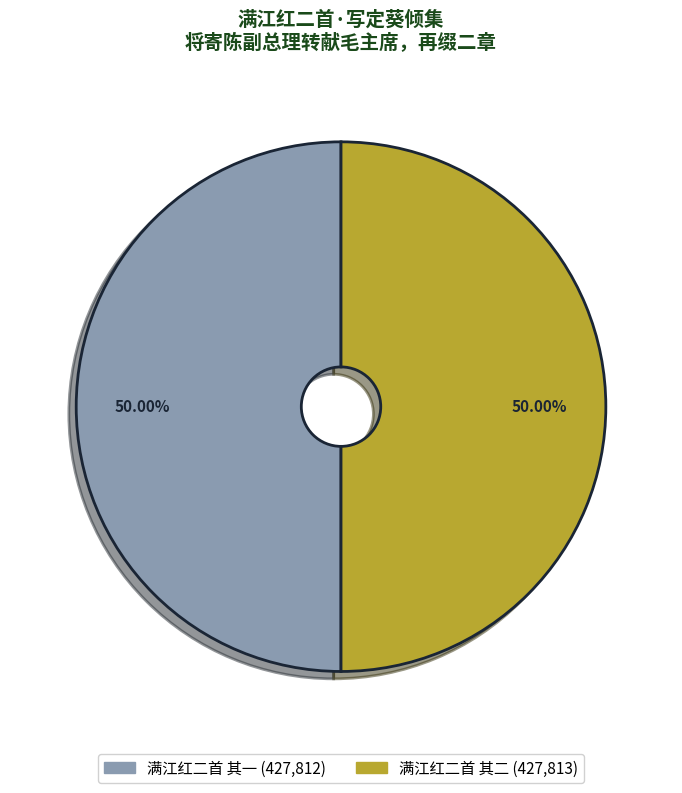

What is the ratio of the value at 满江红二首 其一 to the value at 满江红二首 其二?

1.0